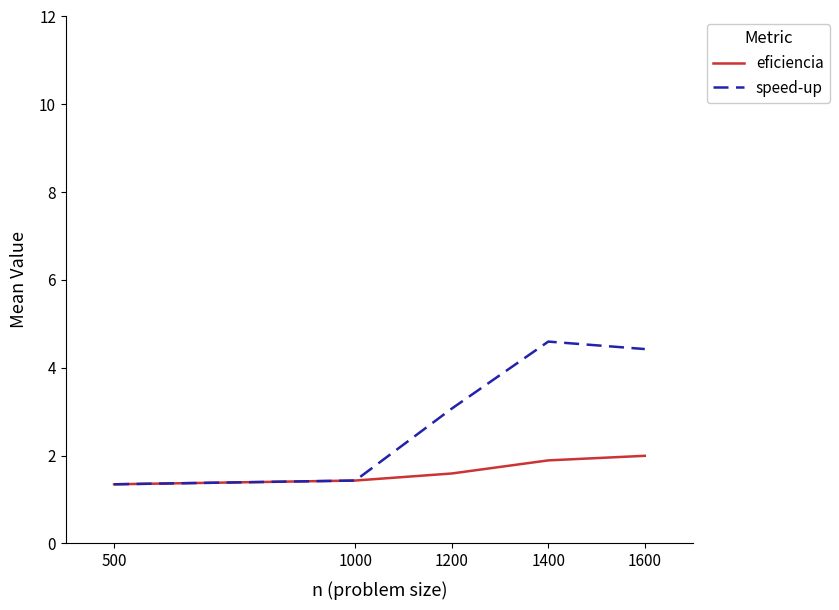

What is the difference between the maximum and minimum values in the eficiencia series?

0.6